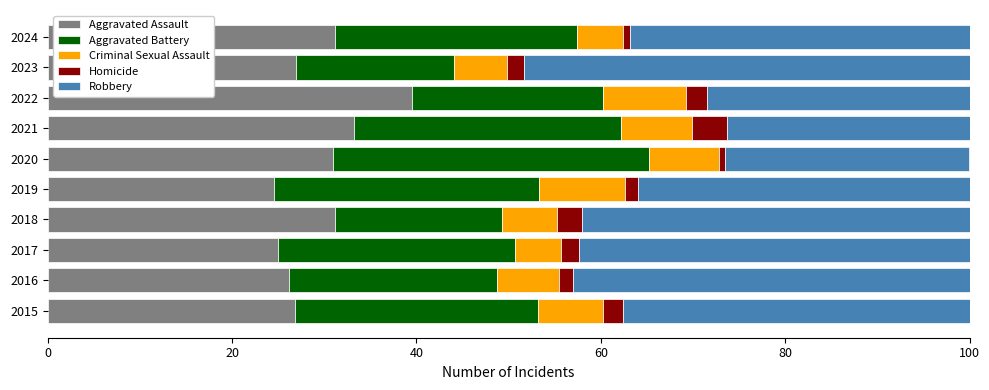

What is the total value across all series at 2021?

100.0